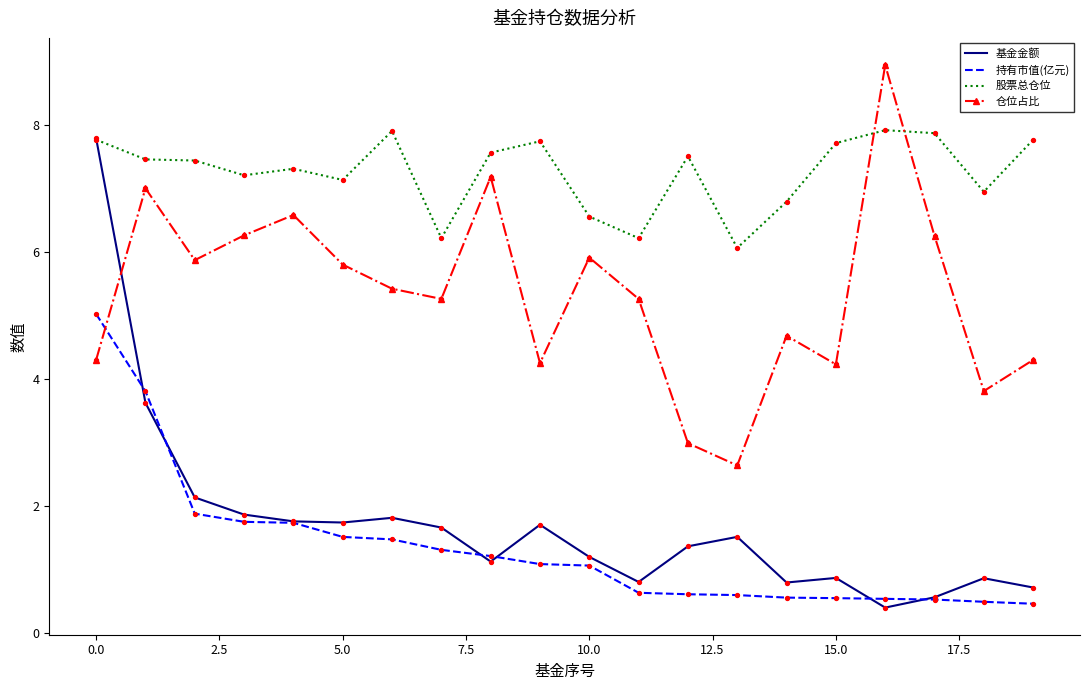

Which series has the largest total across all categories?

股票总仓位